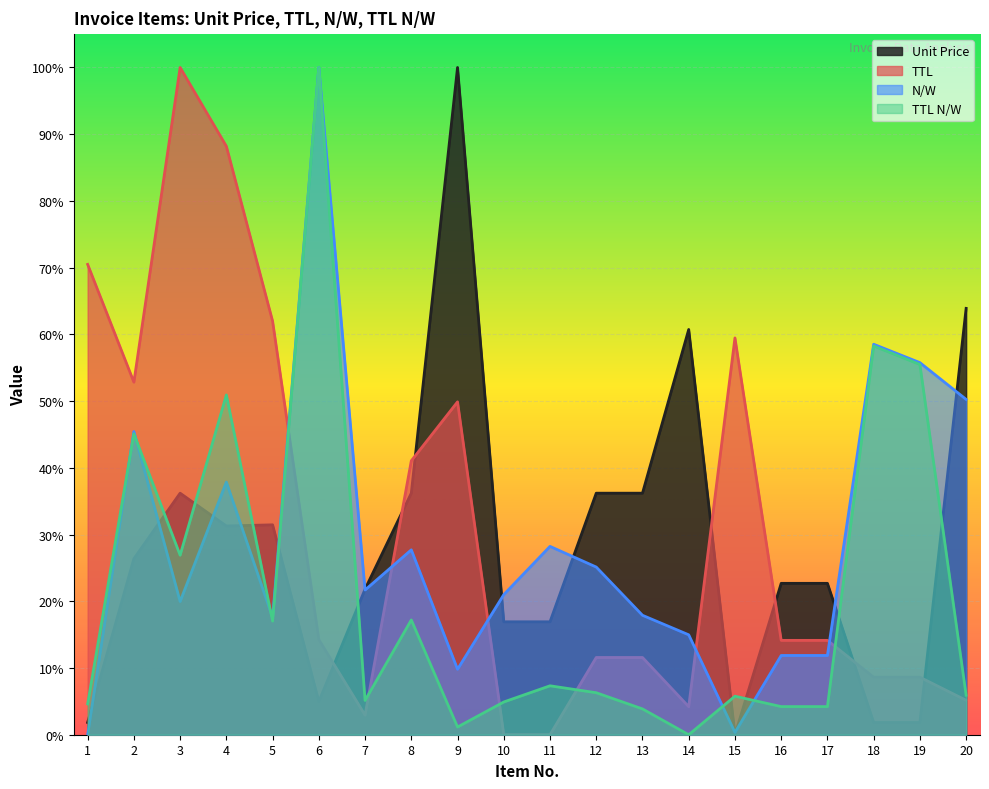

True or false: TTL N/W has more than 2 interior local peaks.

True